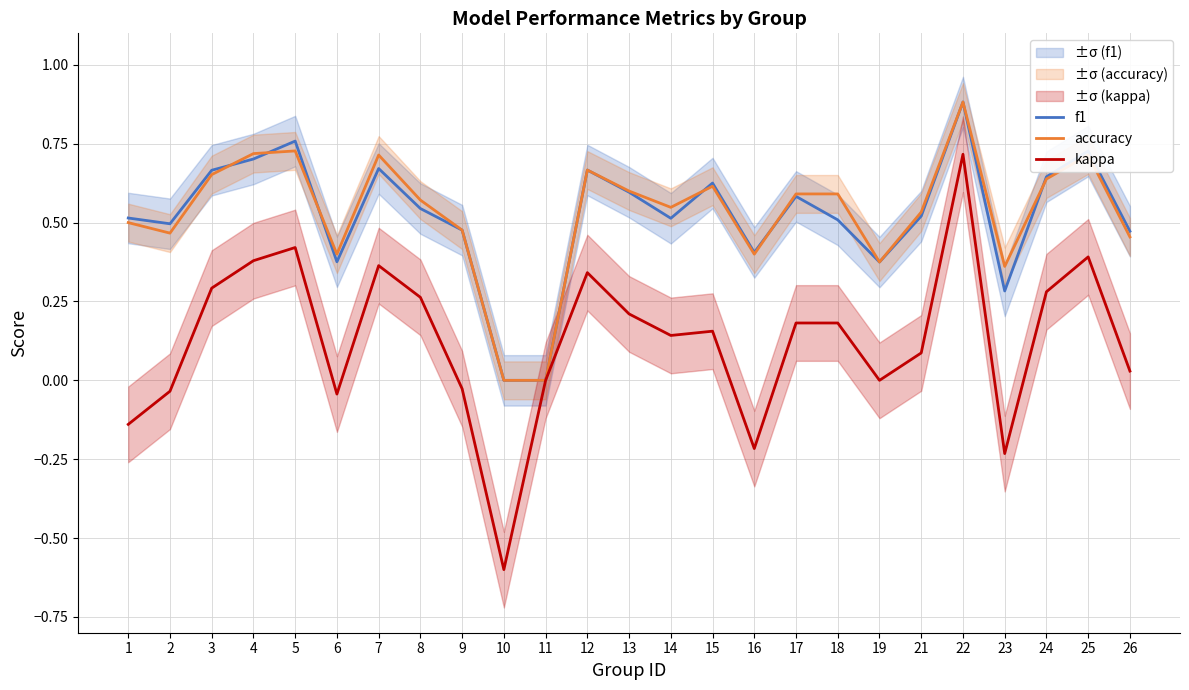

True or false: accuracy and f1 intersect in this chart.

True